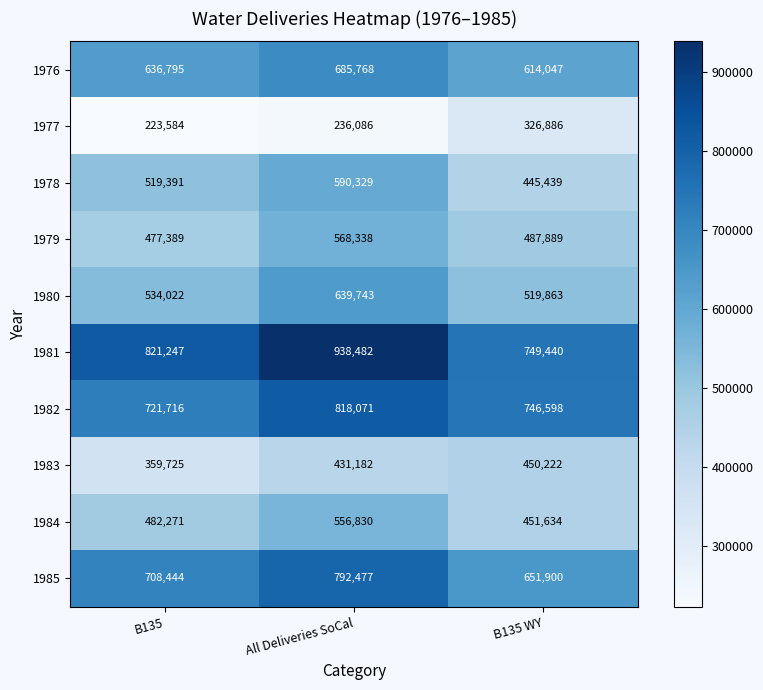

What is the sum of all 1976 values?

1936610